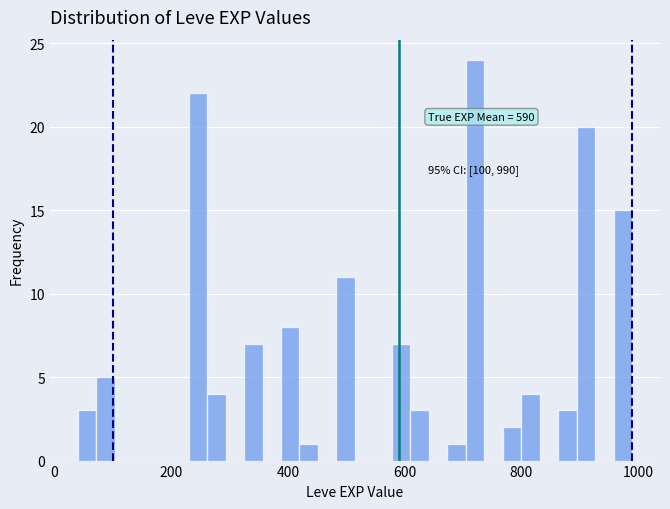

Around what value on the x-axis is the tallest bar? Give the approximate position of its centre, as read against the axis.

720